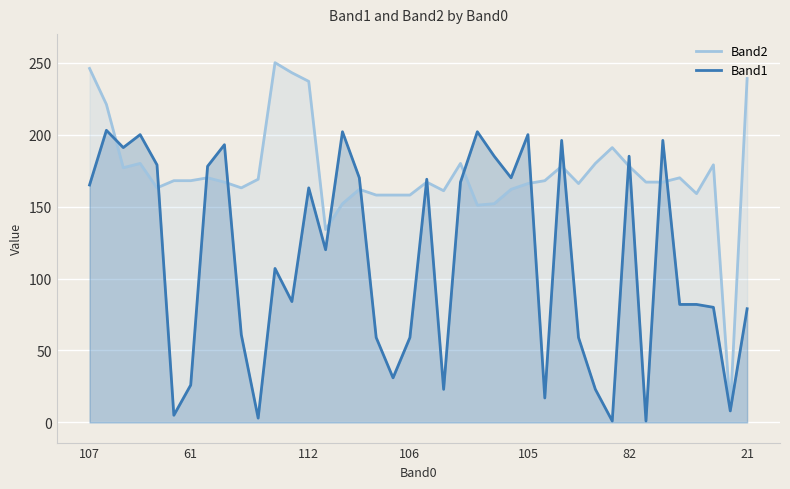

Rank the series by their average value, from highest to lowest.

Band2, Band1